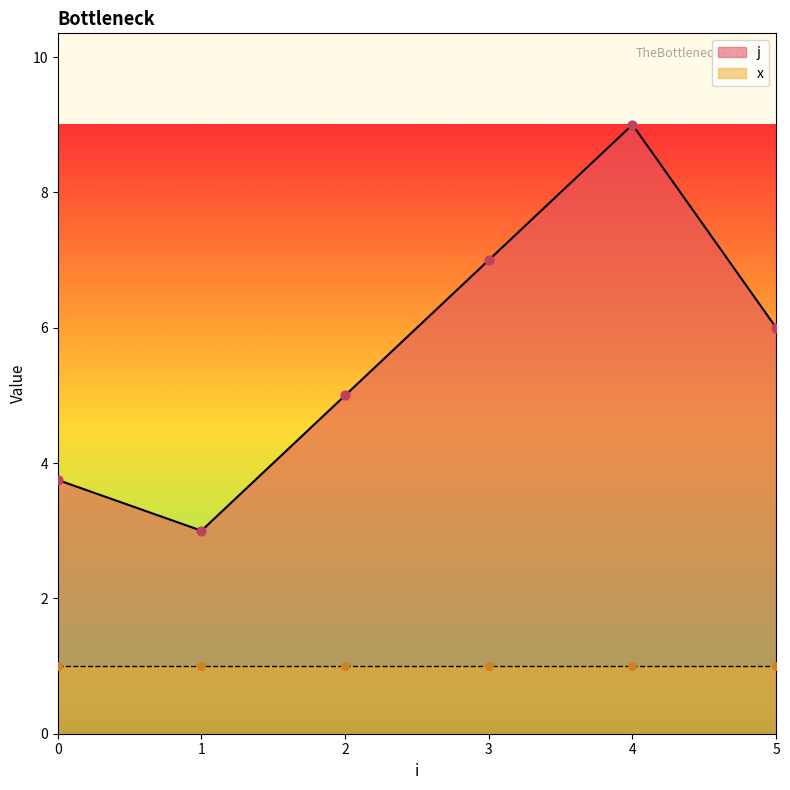

Is the value of x at 0 greater than the value of j at 1?

No